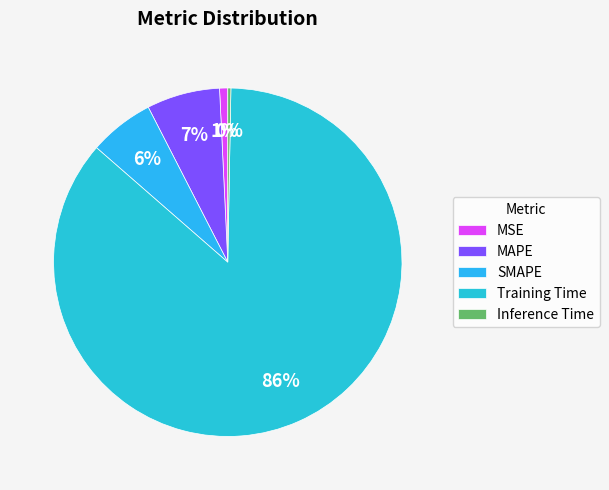

Which slice is the smallest?

Inference Time